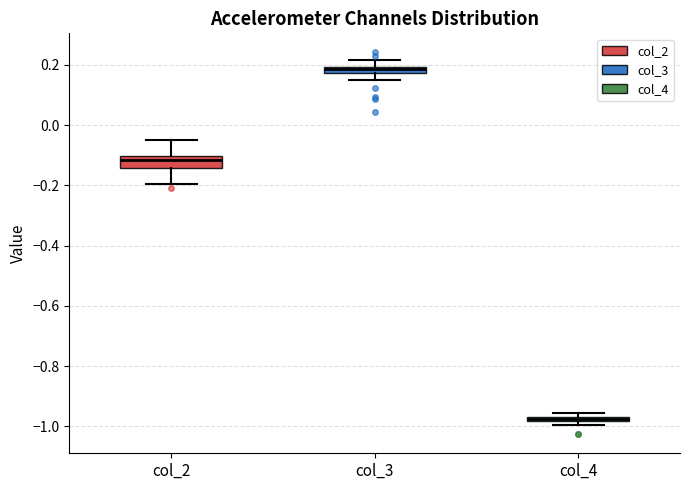

Which box's median line is the lowest?

col_4